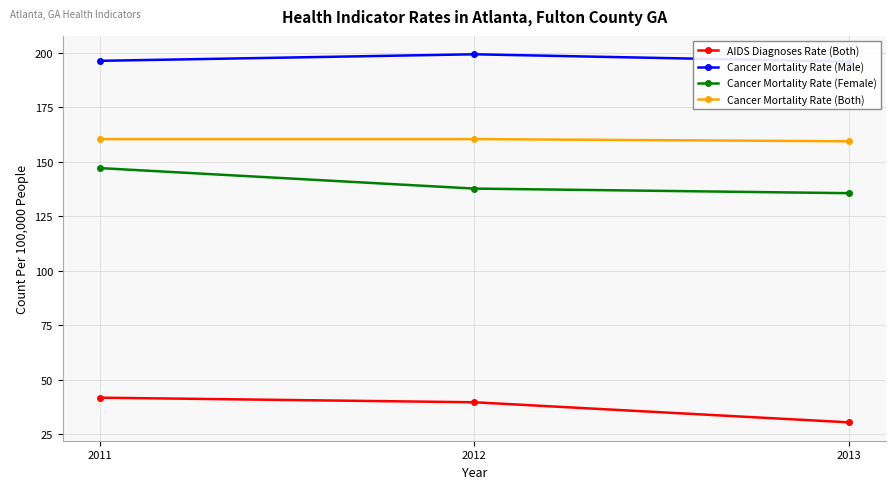

Reading left to right, what are all the values shown in this chart?

AIDS Diagnoses Rate (Both): 41.7	39.6	30.4
Cancer Mortality Rate (Male): 196.2	199.2	195.8
Cancer Mortality Rate (Female): 147.0	137.6	135.5
Cancer Mortality Rate (Both): 160.3	160.3	159.3